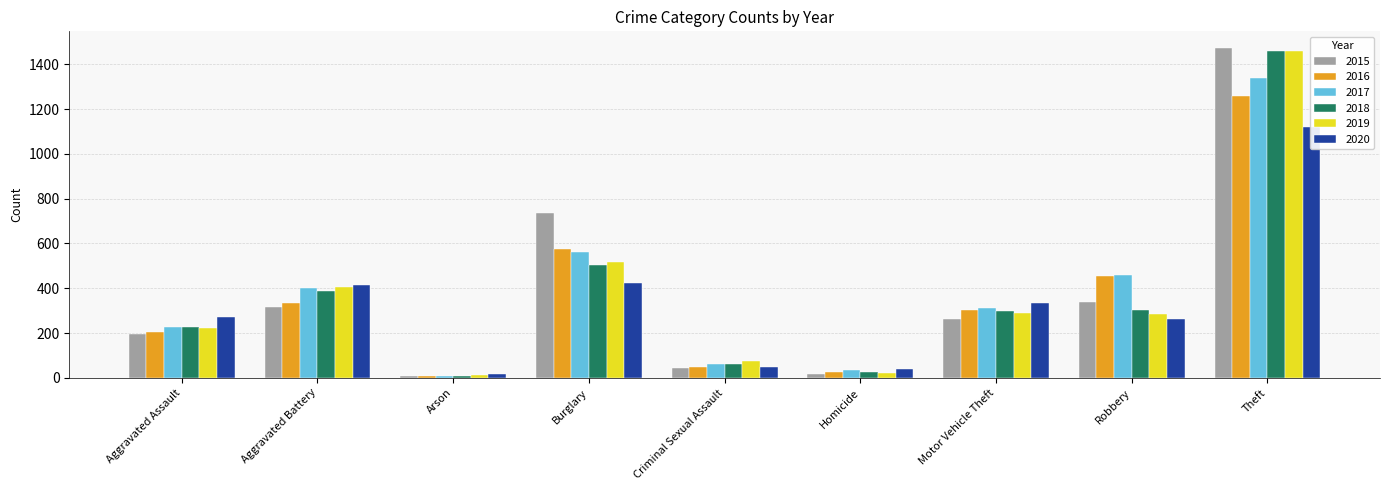

Is the value of 2016 at Motor Vehicle Theft greater than the value of 2020 at Robbery?

Yes